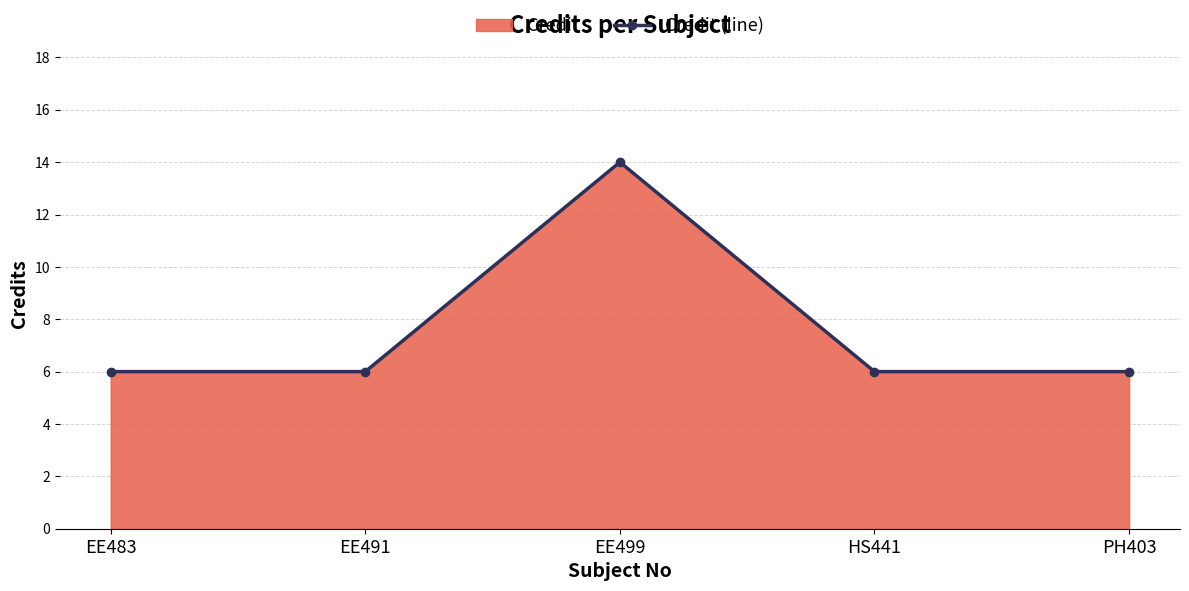

What is the smallest value displayed?

6